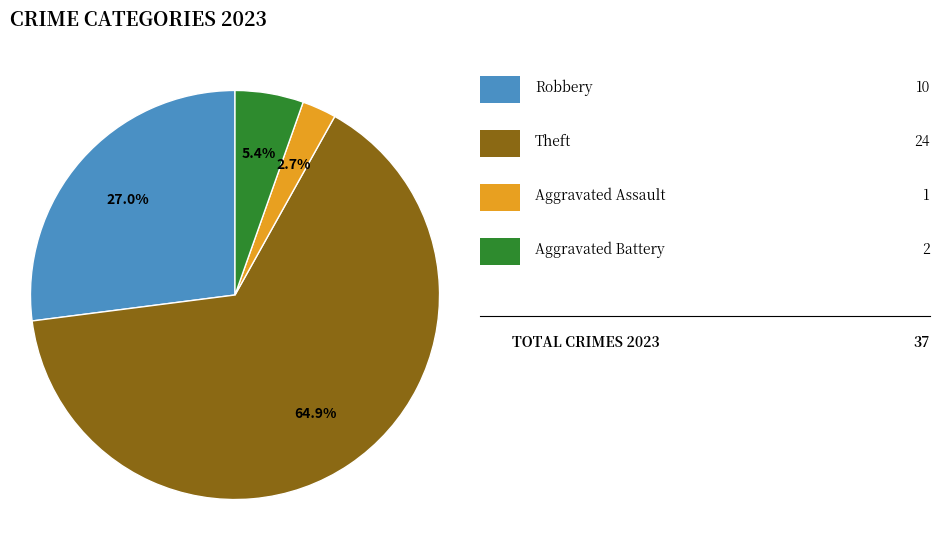

Is there a majority slice in this chart?

Yes